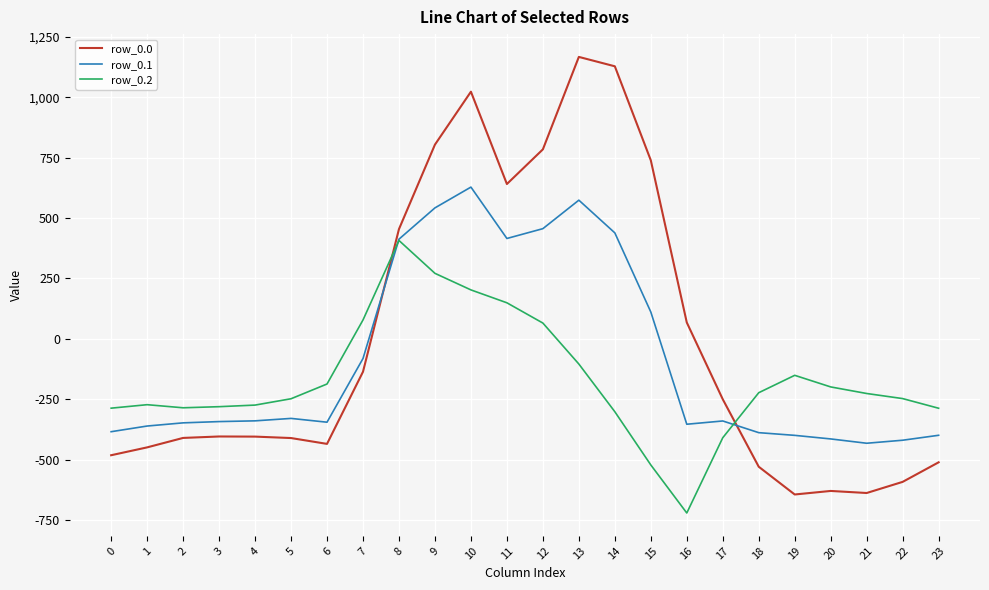

Where does the row_0.0 series first go above -404?

7